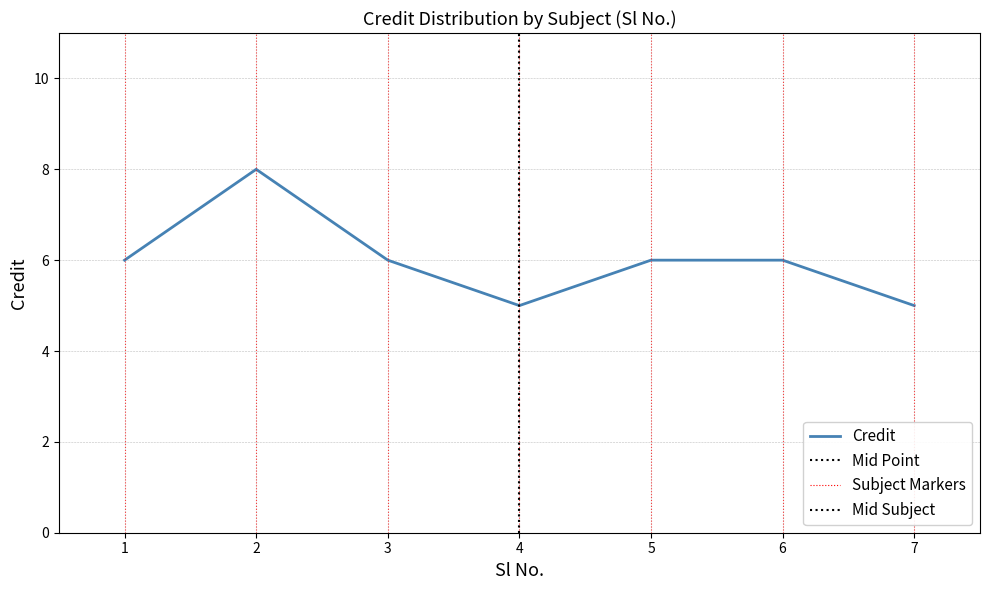

Is this an area chart (filled region under the line)?

No